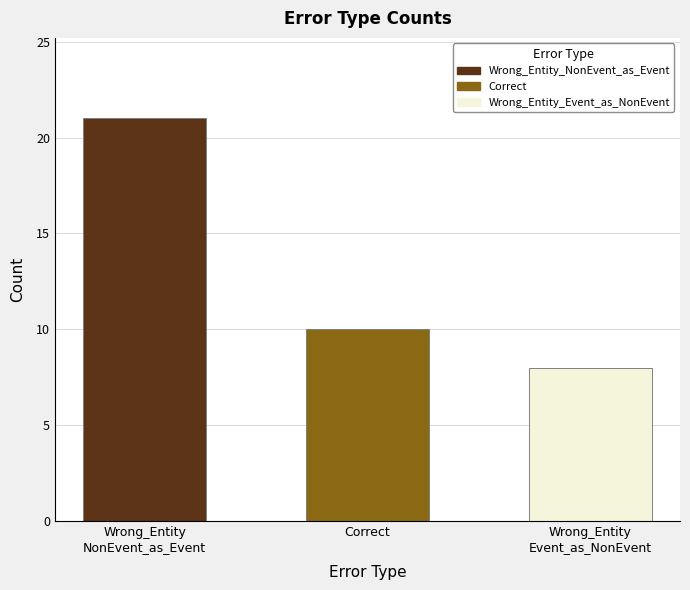

What position from the left is Wrong_Entity
Event_as_NonEvent?

3